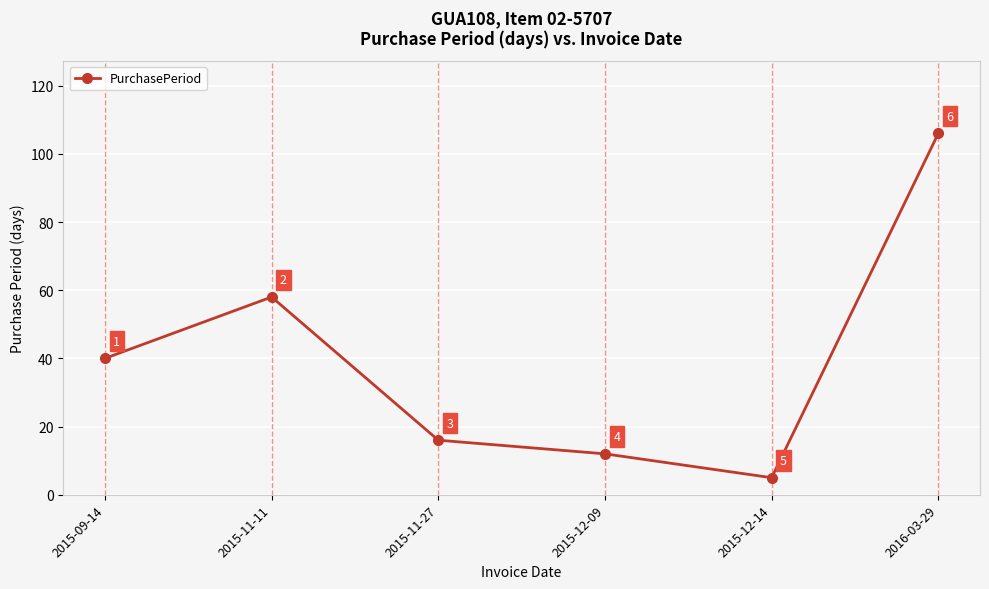

Where is the first local minimum?

2015-12-14